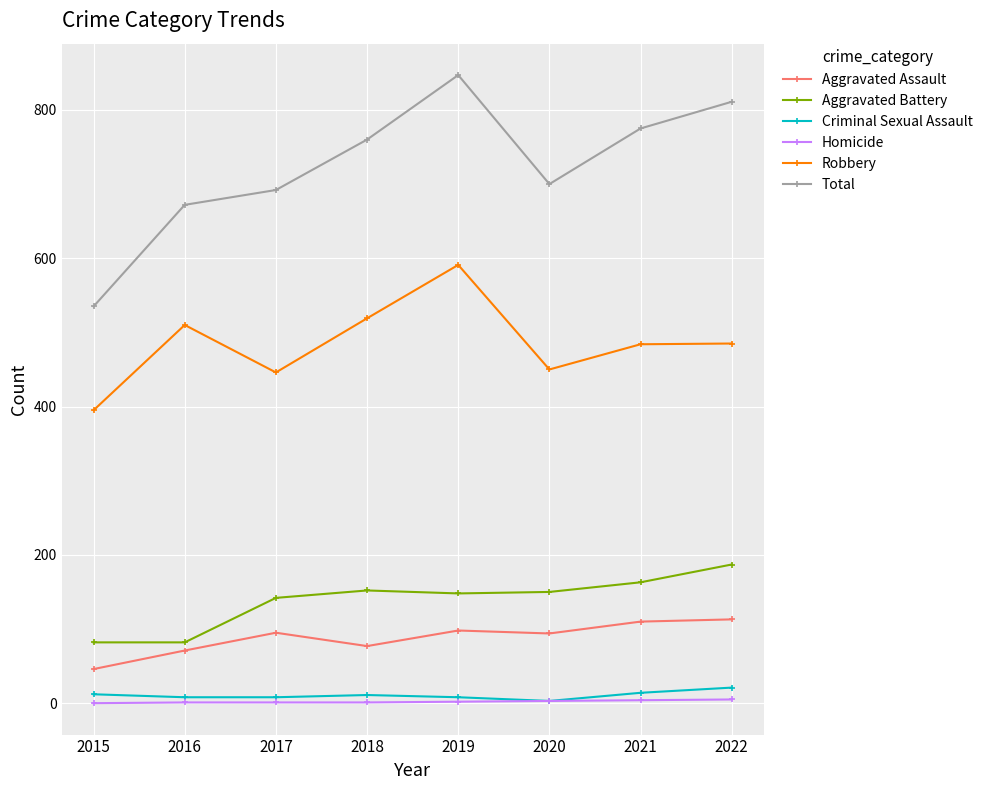

At which category is the sum across all series the highest?

2019